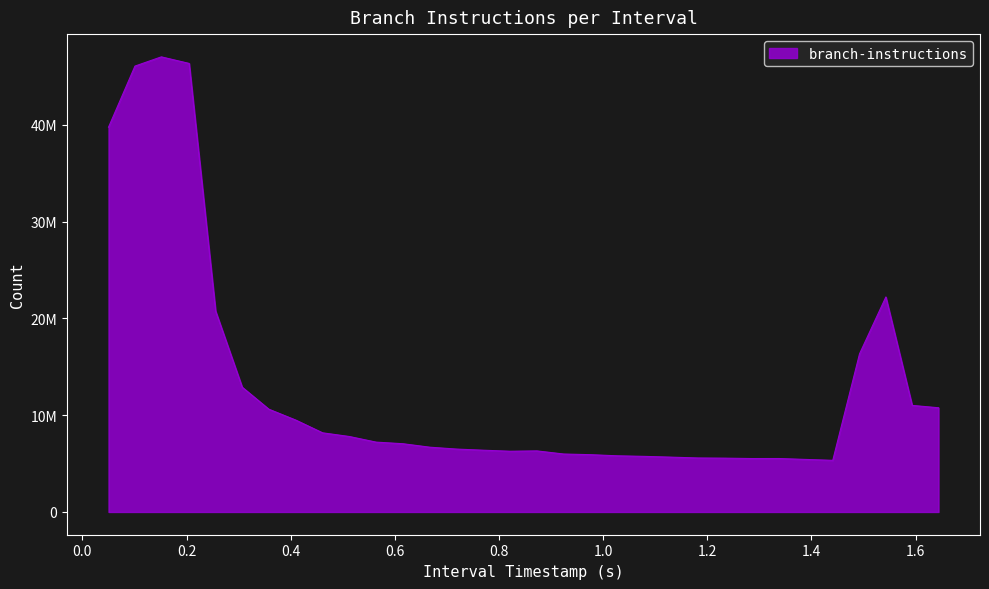

What is the maximum value shown in the chart?

47020123